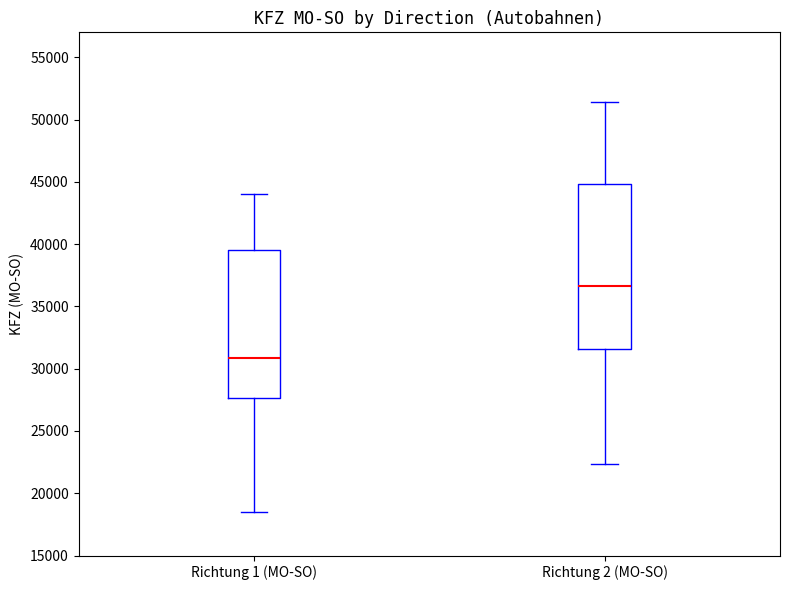

Comparing the boxes themselves (not the whiskers), which one is the tallest?

Richtung 2 (MO-SO)